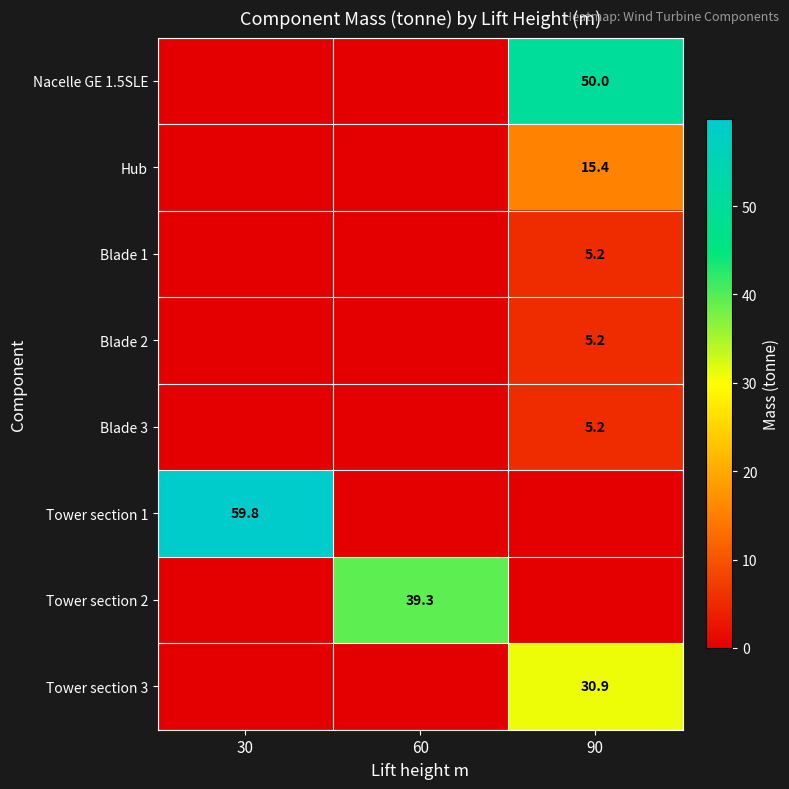

True or false: Tower section 1 has a value of 104.2 at 30.

False